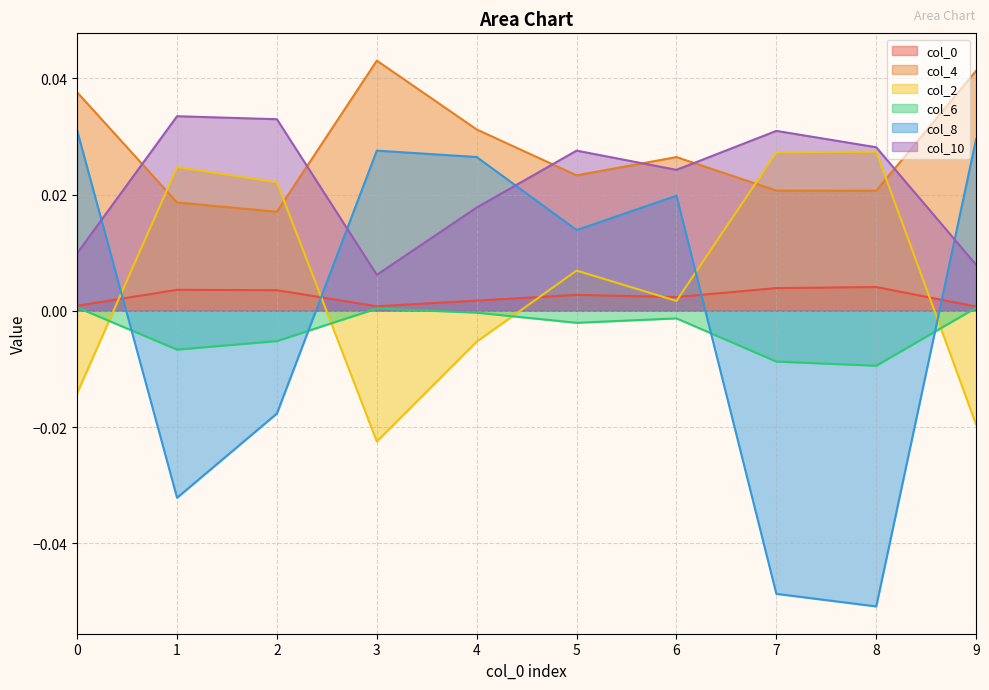

The value of col_2 at 2 is 0.0. True or false?

False